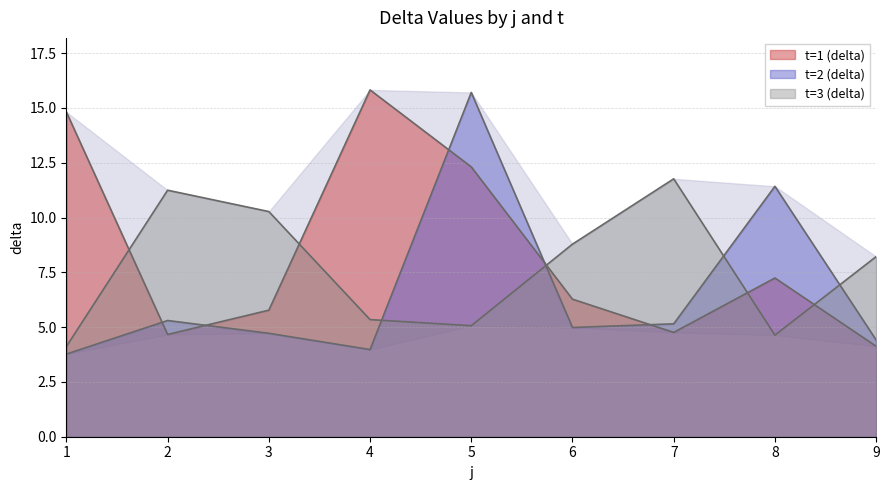

The value of t=3 (delta) at 5 is 1.1. True or false?

False